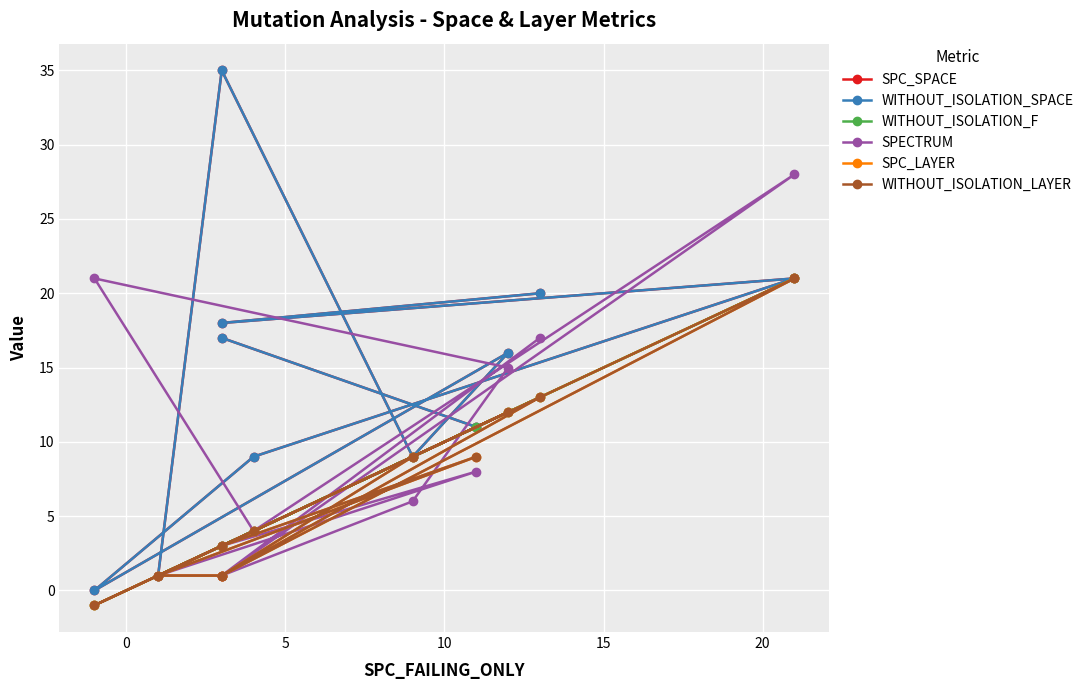

In SPECTRUM, how many points are lower than both neighbors (excluding endpoints)?

2